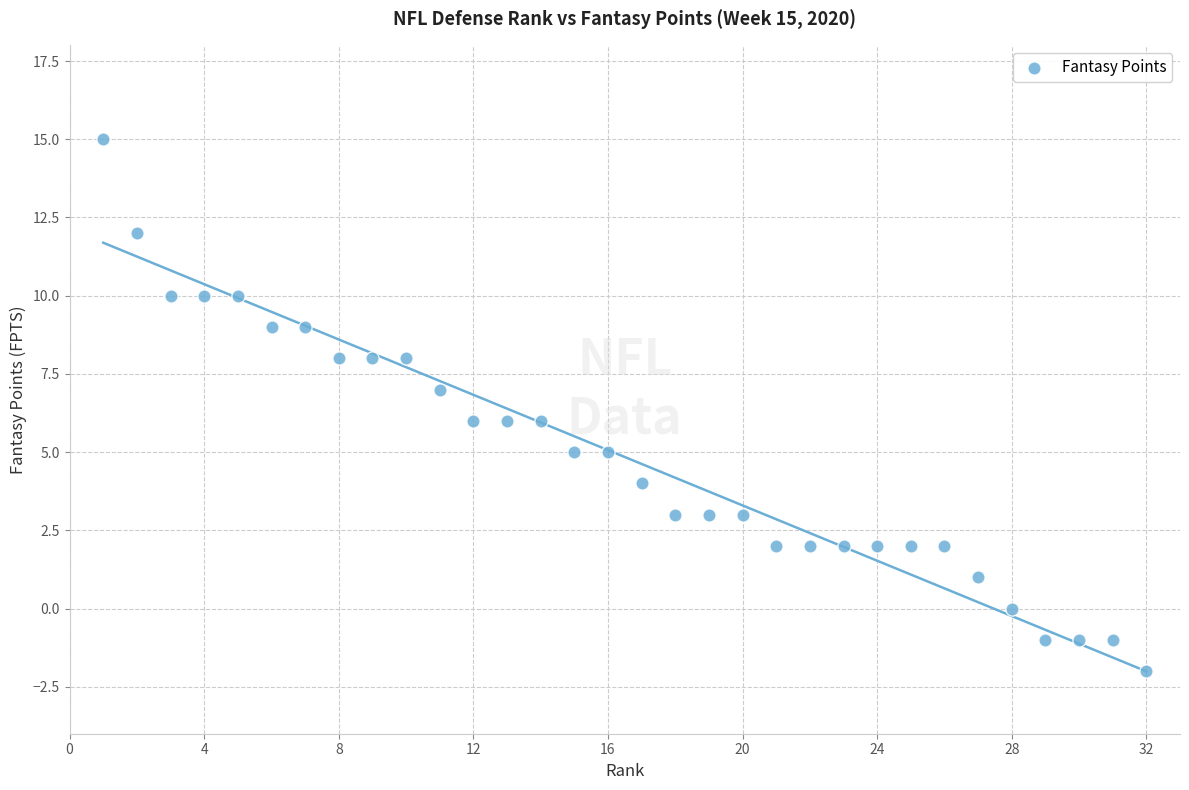

What is the range of X values (max minus min)?

31